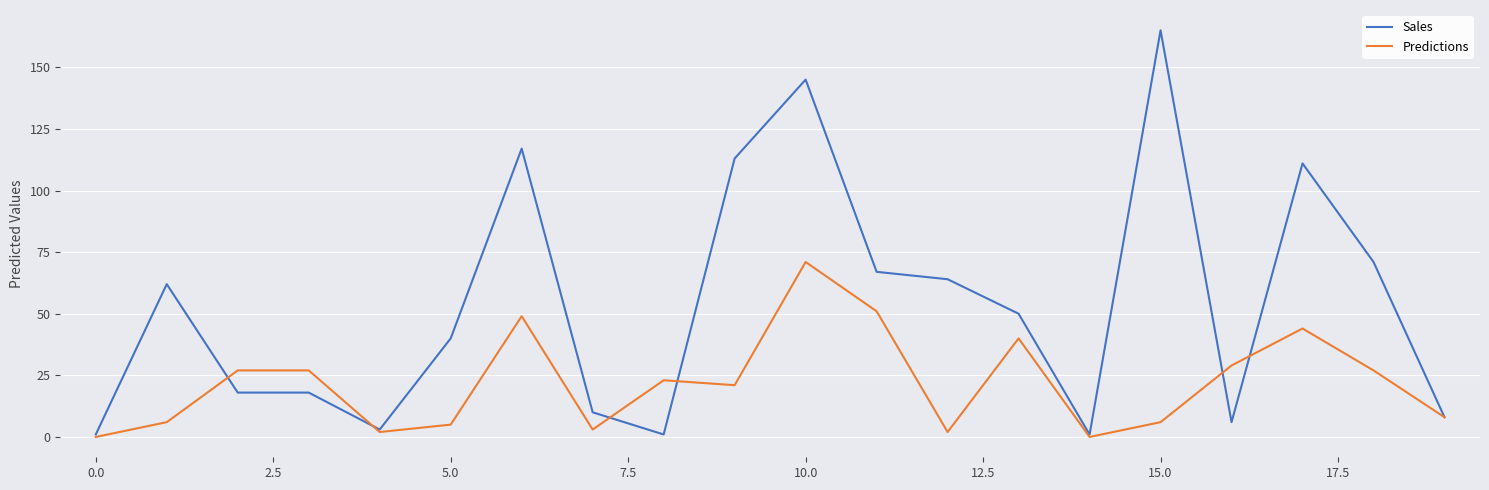

How many lines are shown in the chart?

2